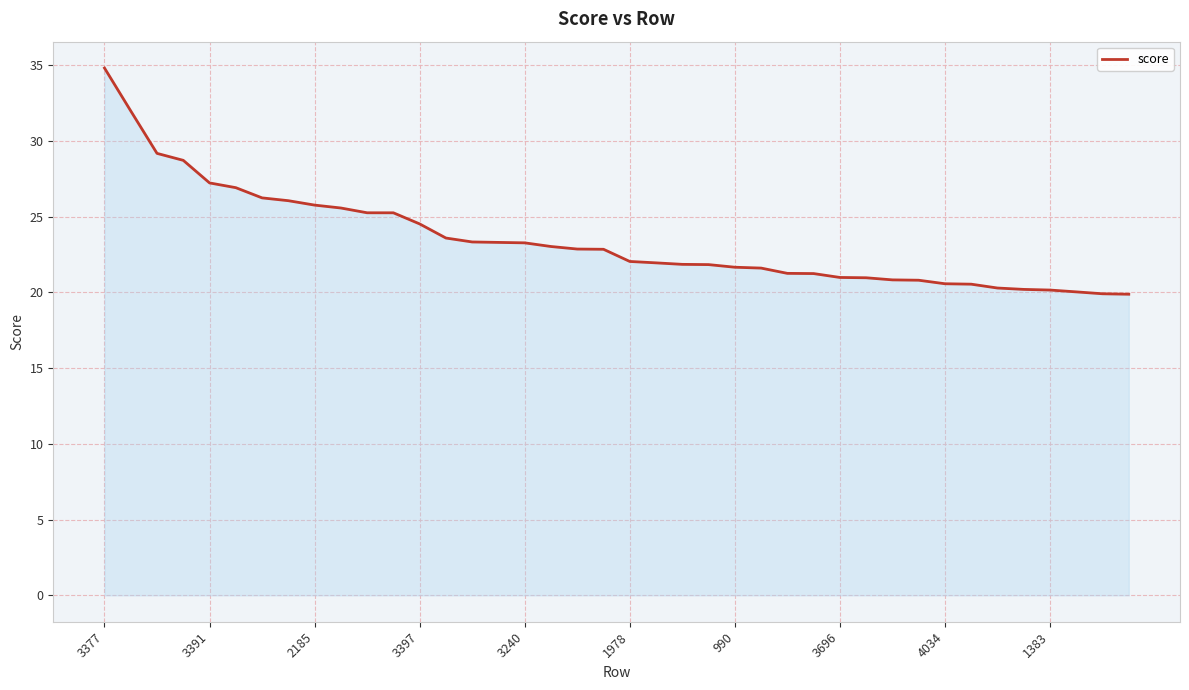

What is the smallest value displayed?

19.9